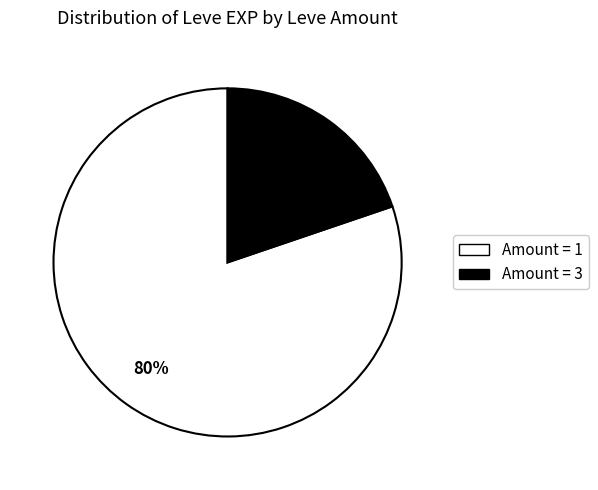

Is there a majority slice in this chart?

Yes